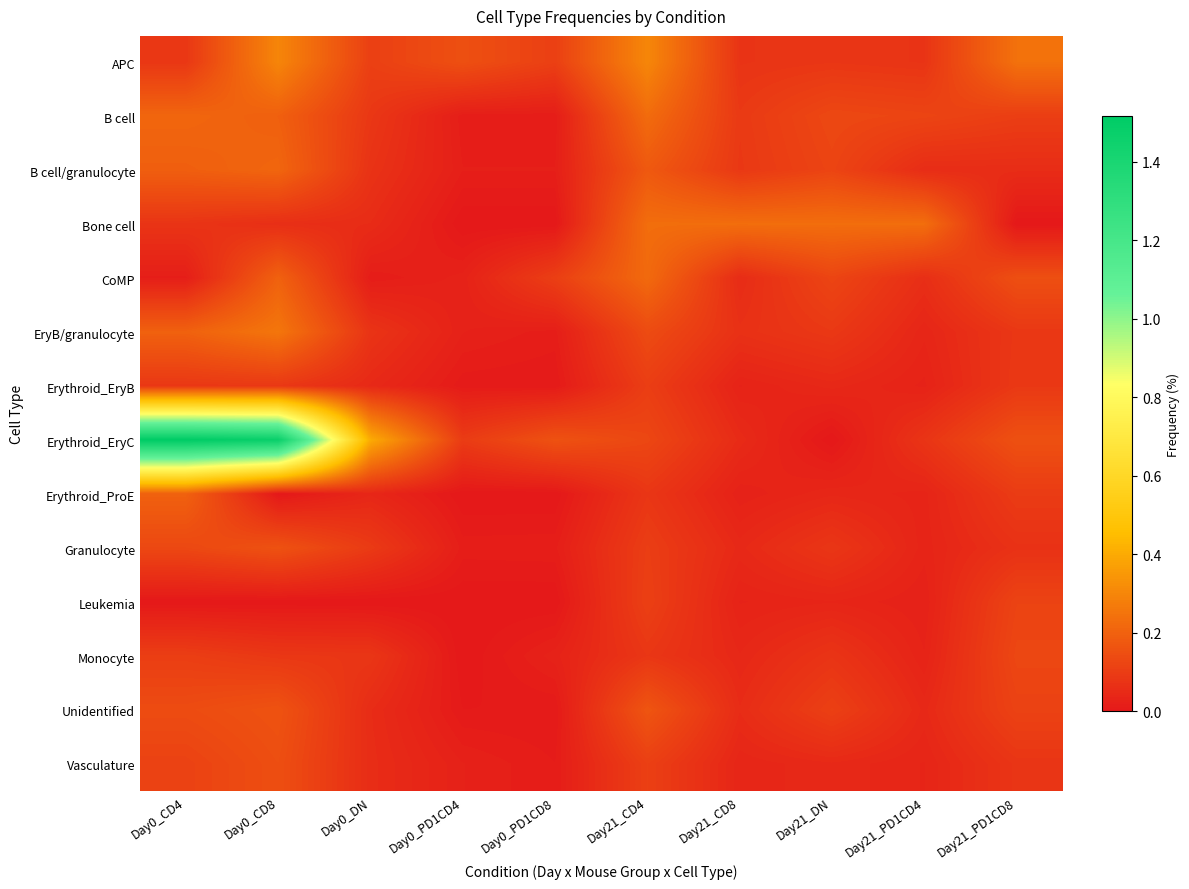

What is the total value across all series at Day21_DN?

1.2